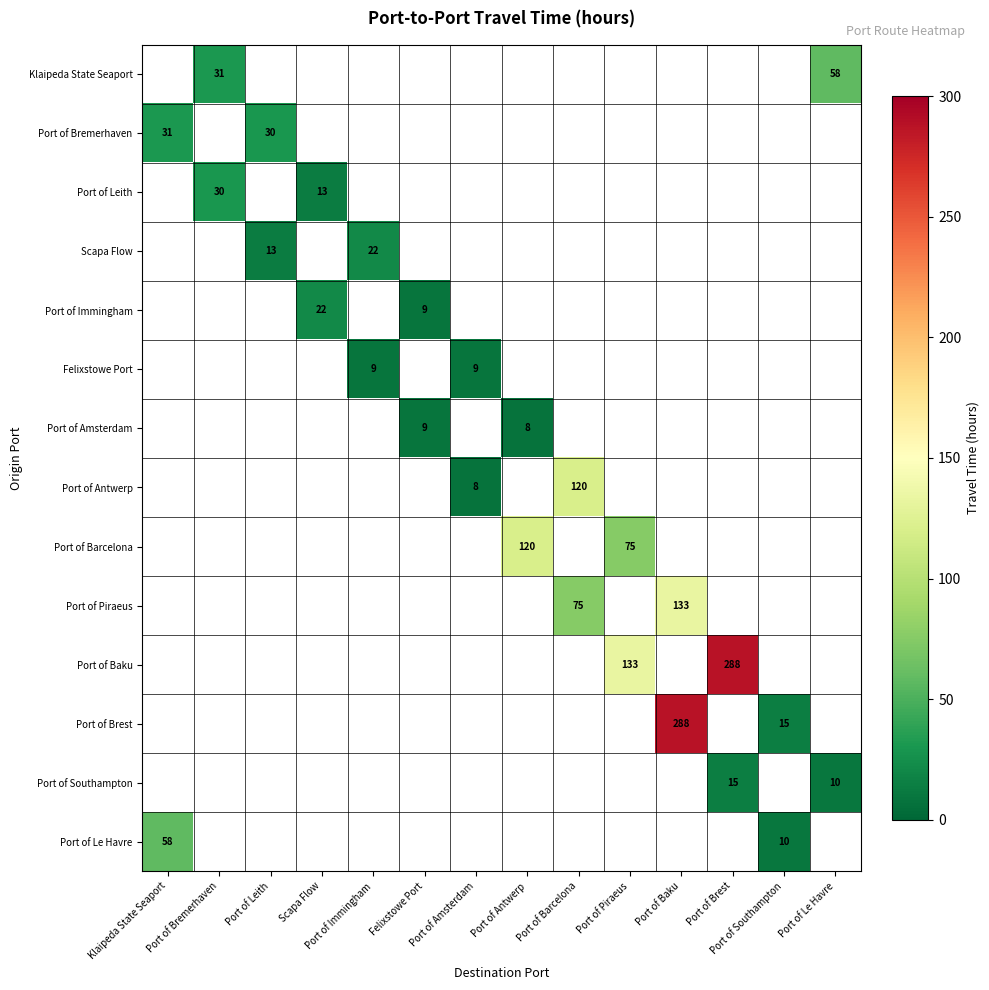

How many distinct data groups are displayed?

14